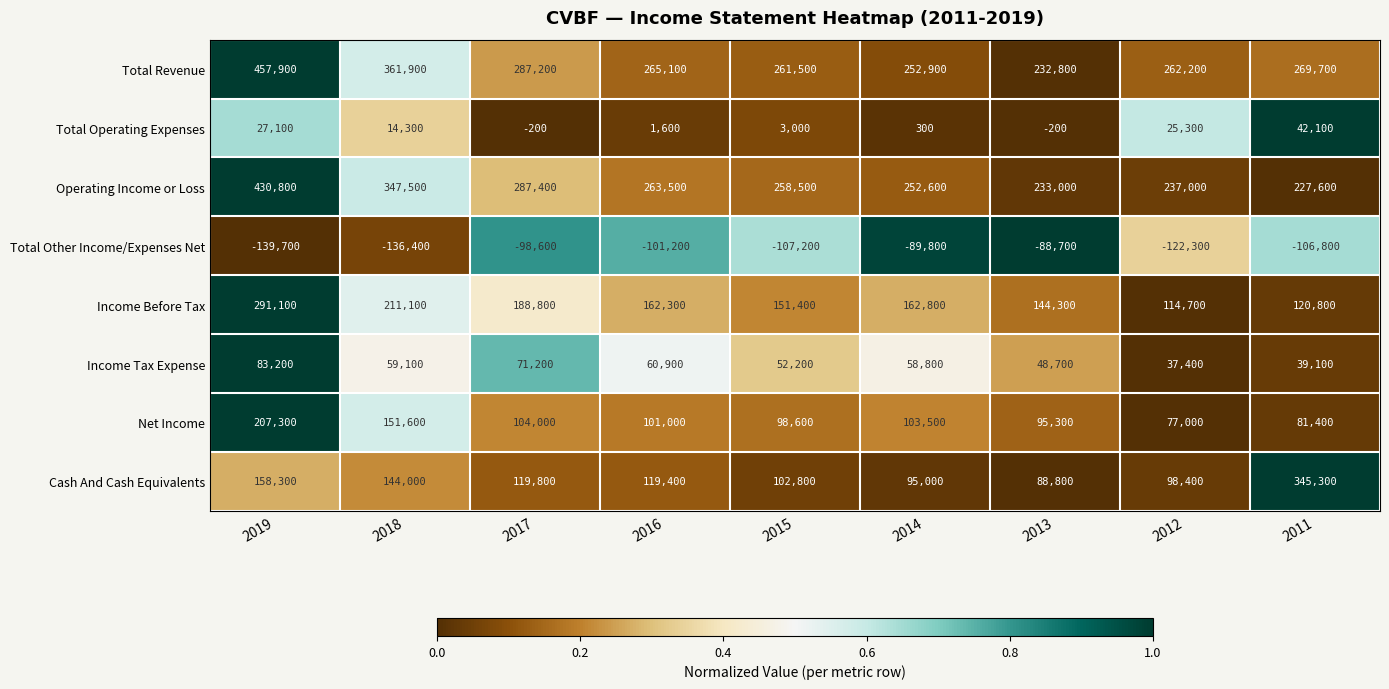

What is the total value across all series at 2017?

959600